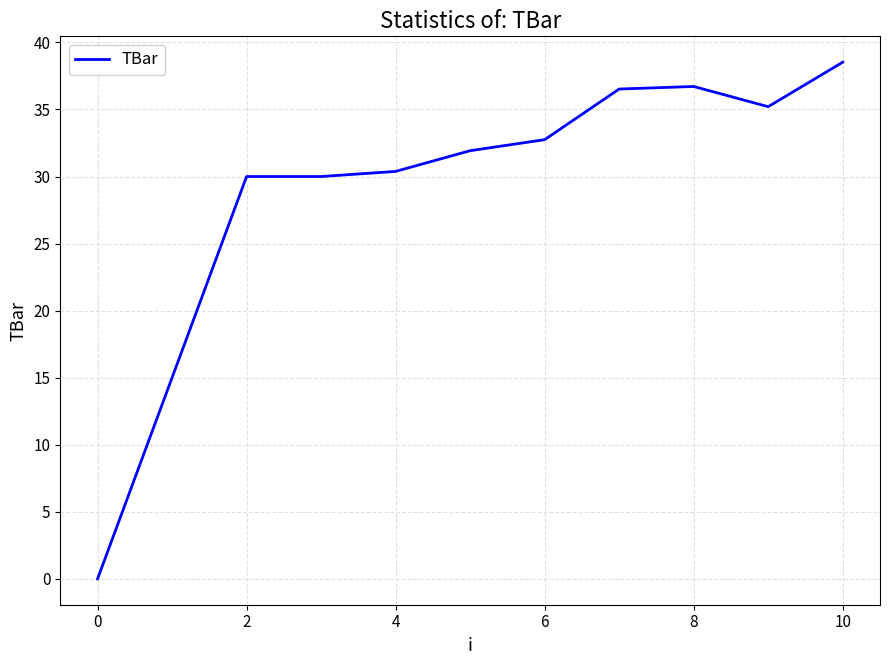

What is the difference between the second highest and minimum values?

36.7